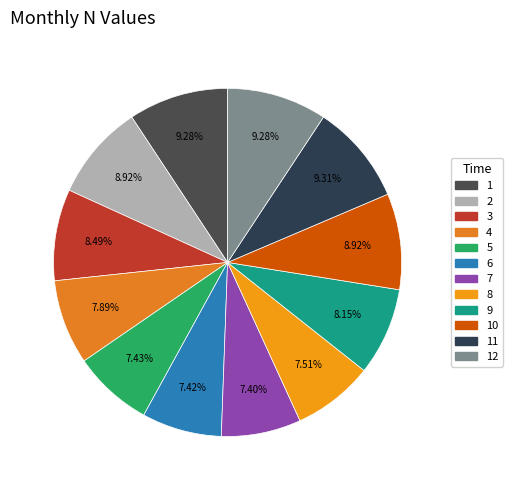

Is it true that 12 is 9% of the pie?

True